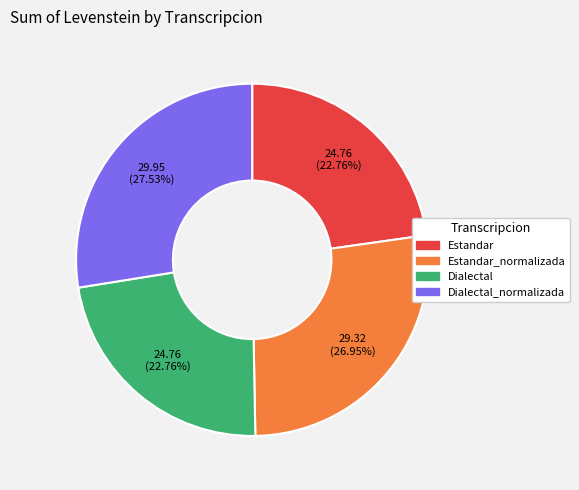

Is there a majority slice in this chart?

No